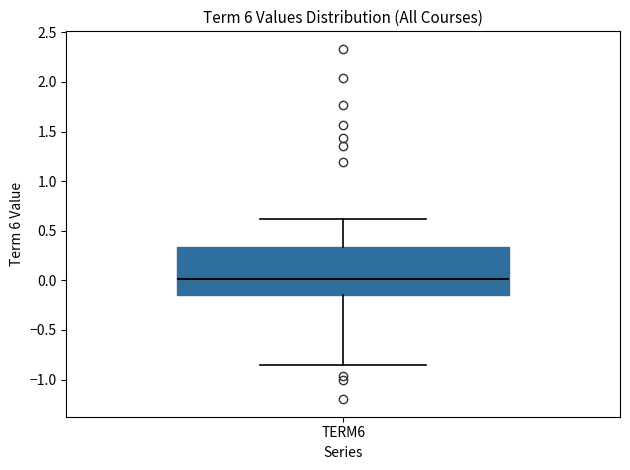

Where is the lower edge of the box for TERM6 on the y-axis? The values are not printed on the chart, so give them approximately, as read against the axis.

-0.15